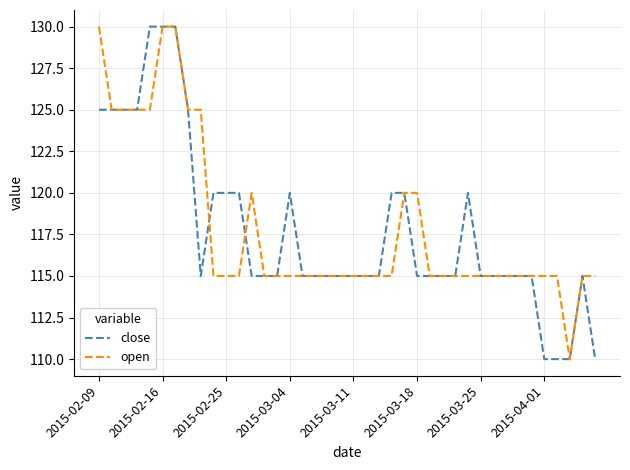

How many lines are shown in the chart?

2